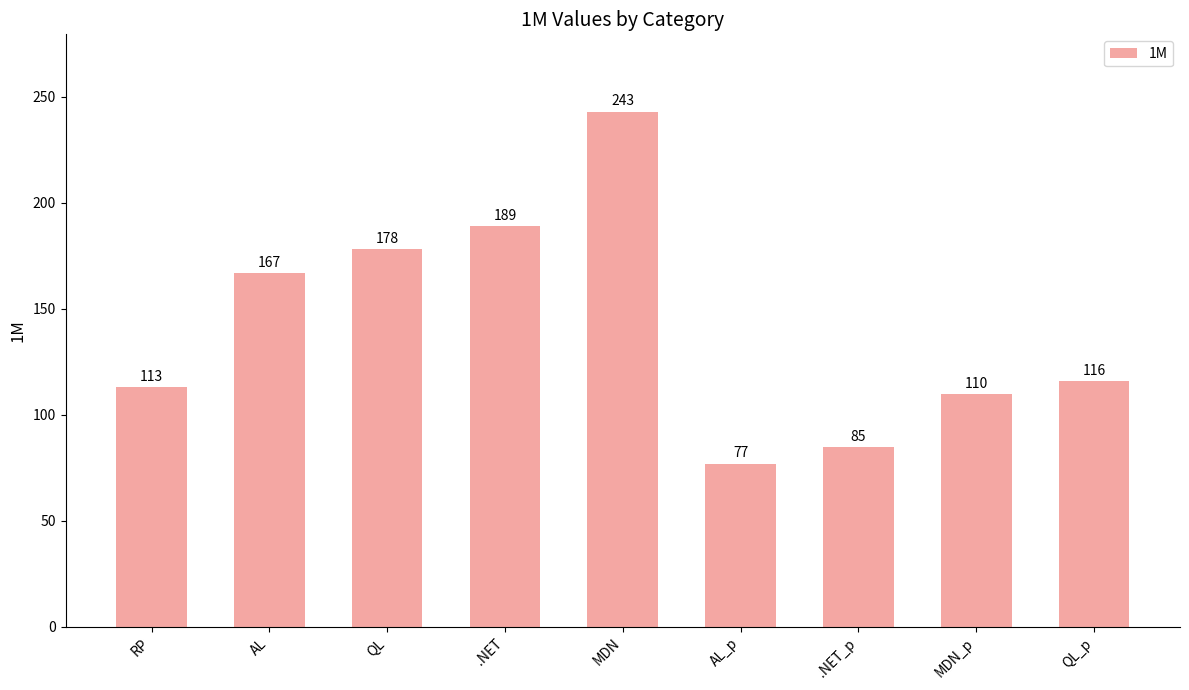

List the labels in order of value, smallest first.

AL_p, .NET_p, MDN_p, RP, QL_p, AL, QL, .NET, MDN